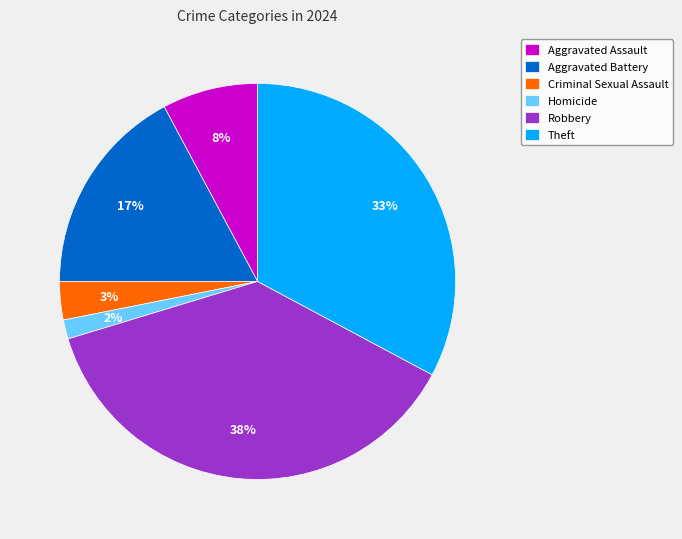

What is the ratio of the value at Aggravated Assault to the value at Robbery?

0.2